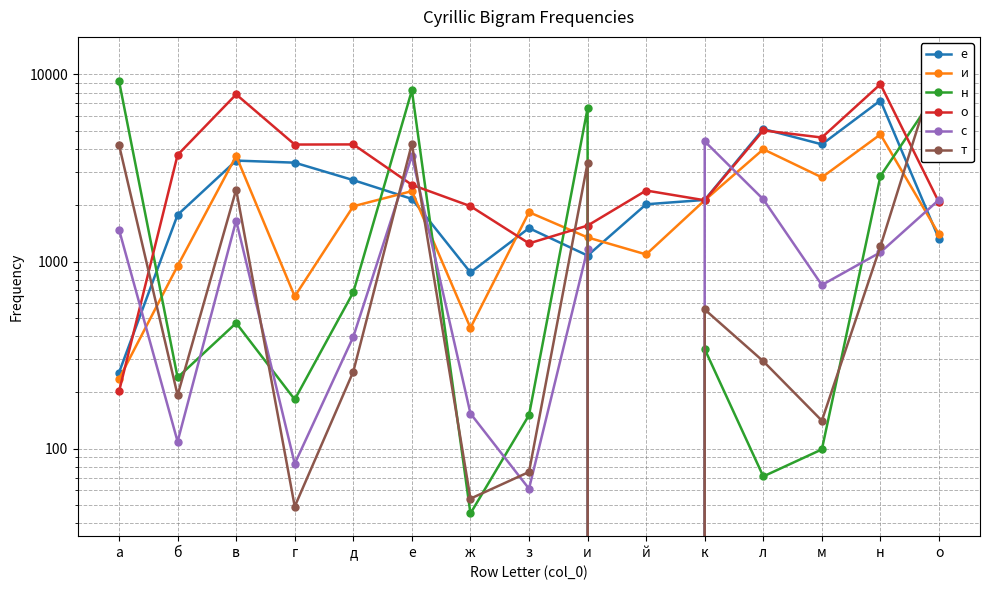

What are all the series names shown in the legend?

е, и, н, о, с, т